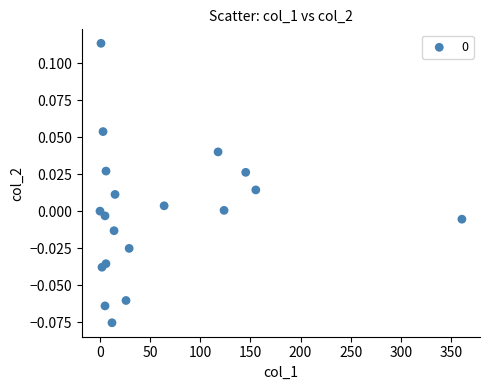

What is the range of X values (max minus min)?

360.9